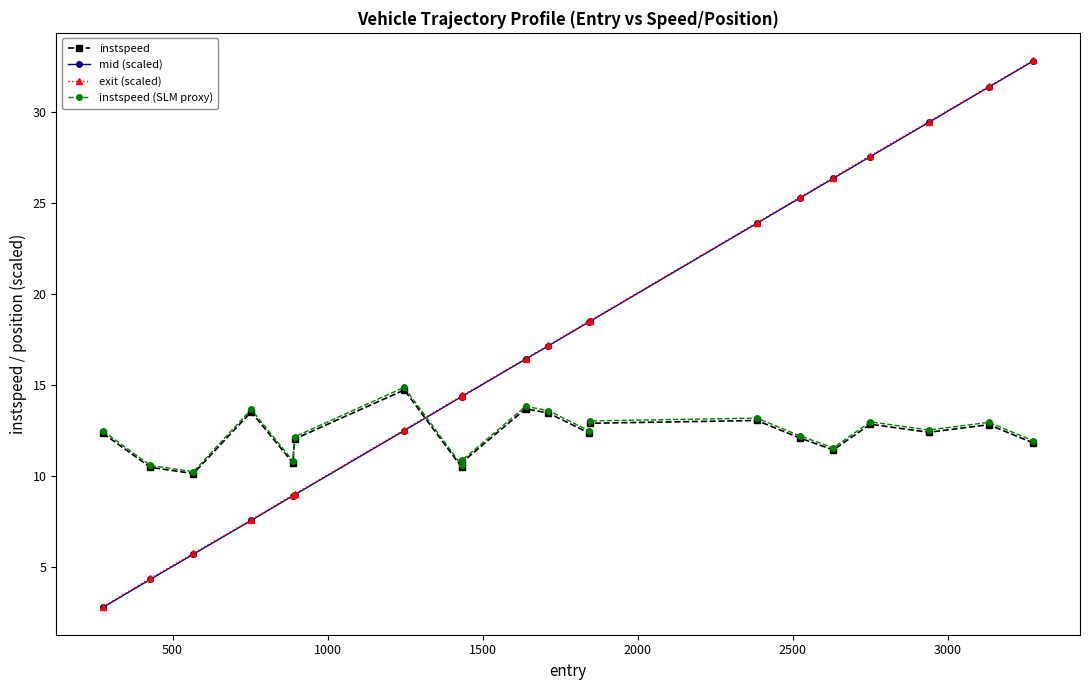

Which series has the largest range (max minus min)?

mid (scaled)